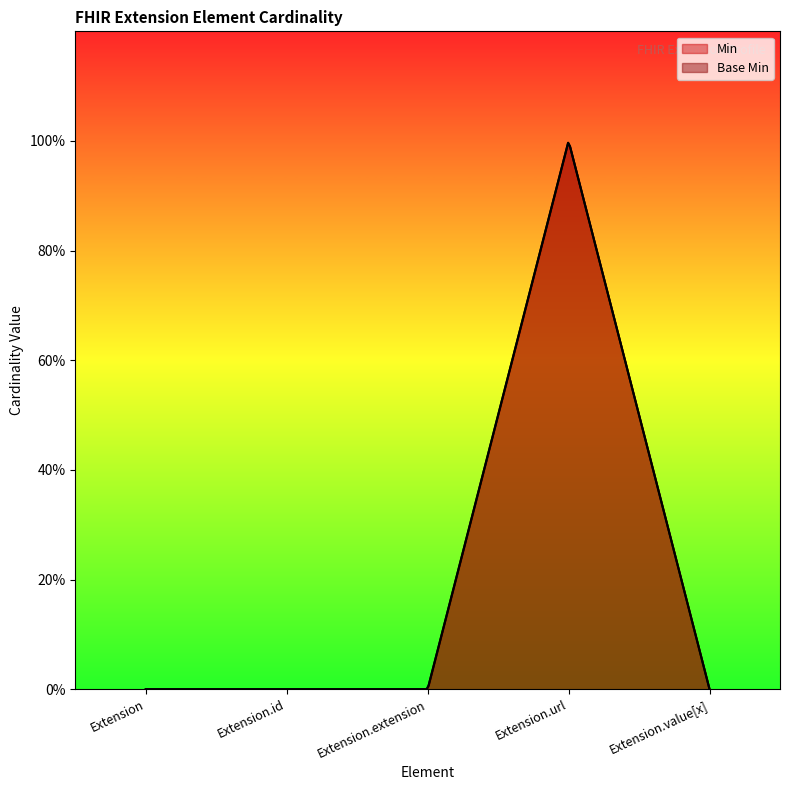

Does the chart have visible grid lines?

No